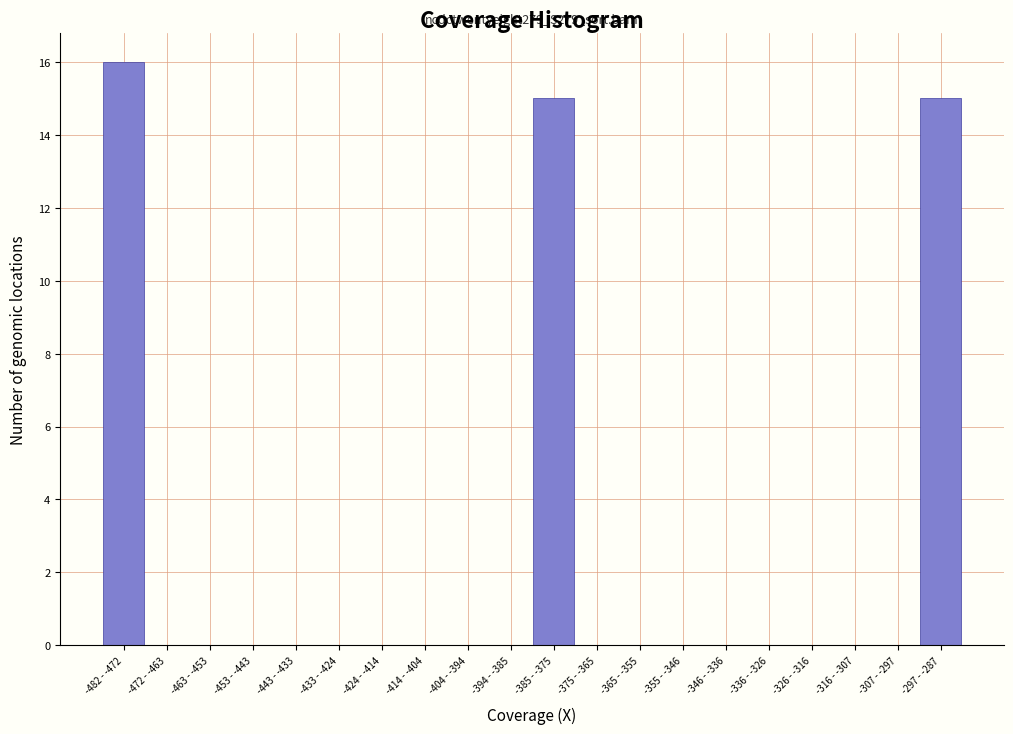

Reading left to right, what are all the values shown in this chart?

-482 - -472=16	-472 - -463=0	-463 - -453=0	-453 - -443=0	-443 - -433=0	-433 - -424=0	-424 - -414=0	-414 - -404=0	-404 - -394=0	-394 - -385=0	-385 - -375=15	-375 - -365=0	-365 - -355=0	-355 - -346=0	-346 - -336=0	-336 - -326=0	-326 - -316=0	-316 - -307=0	-307 - -297=0	-297 - -287=15